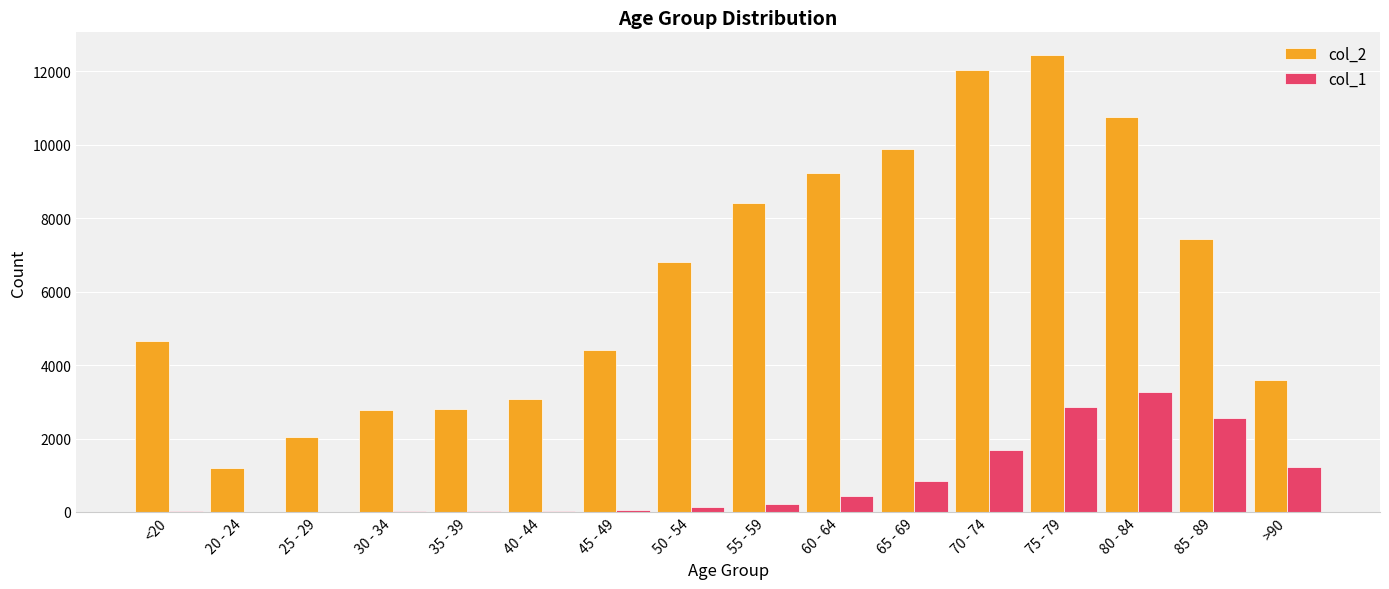

At which label is col_1 closest to 1638?

70 - 74